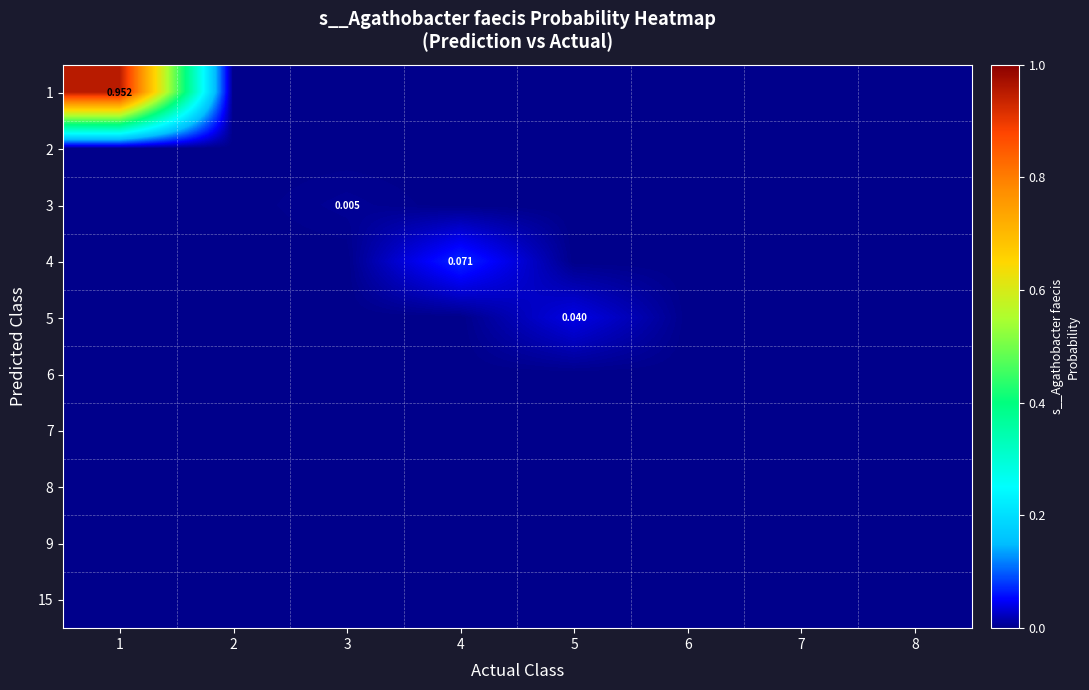

Rank the series by their maximum value, from highest to lowest.

1, 4, 5, 3, 2, 8, 15, 6, 7, 9